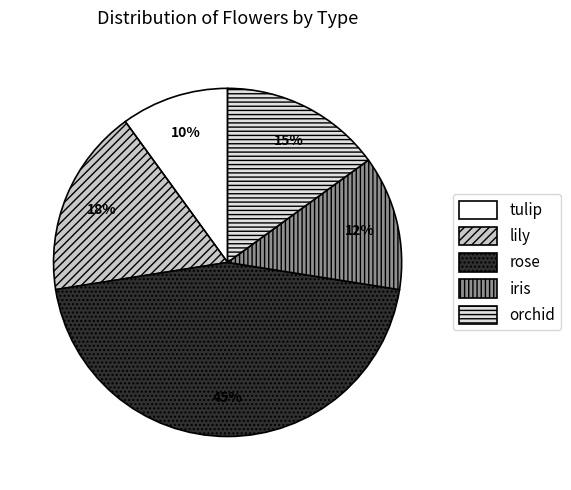

Which category has the smallest portion of the pie?

tulip